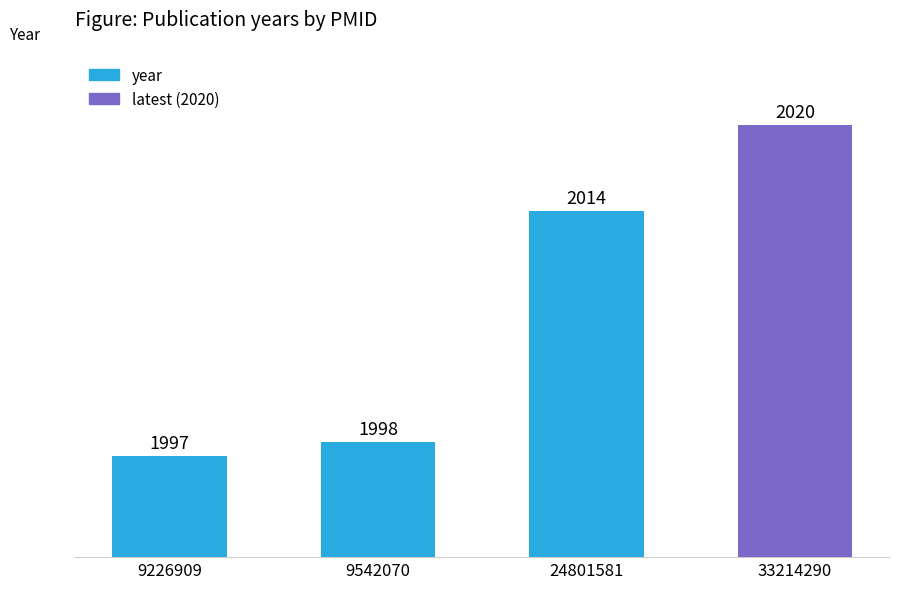

Rank the categories by value from lowest to highest.

9226909, 9542070, 24801581, 33214290